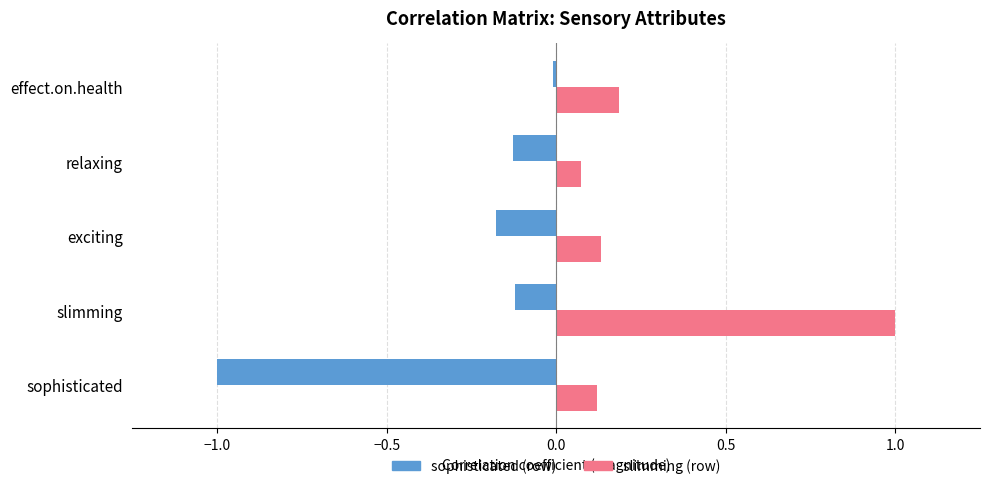

At which label does slimming (row) reach its peak?

slimming